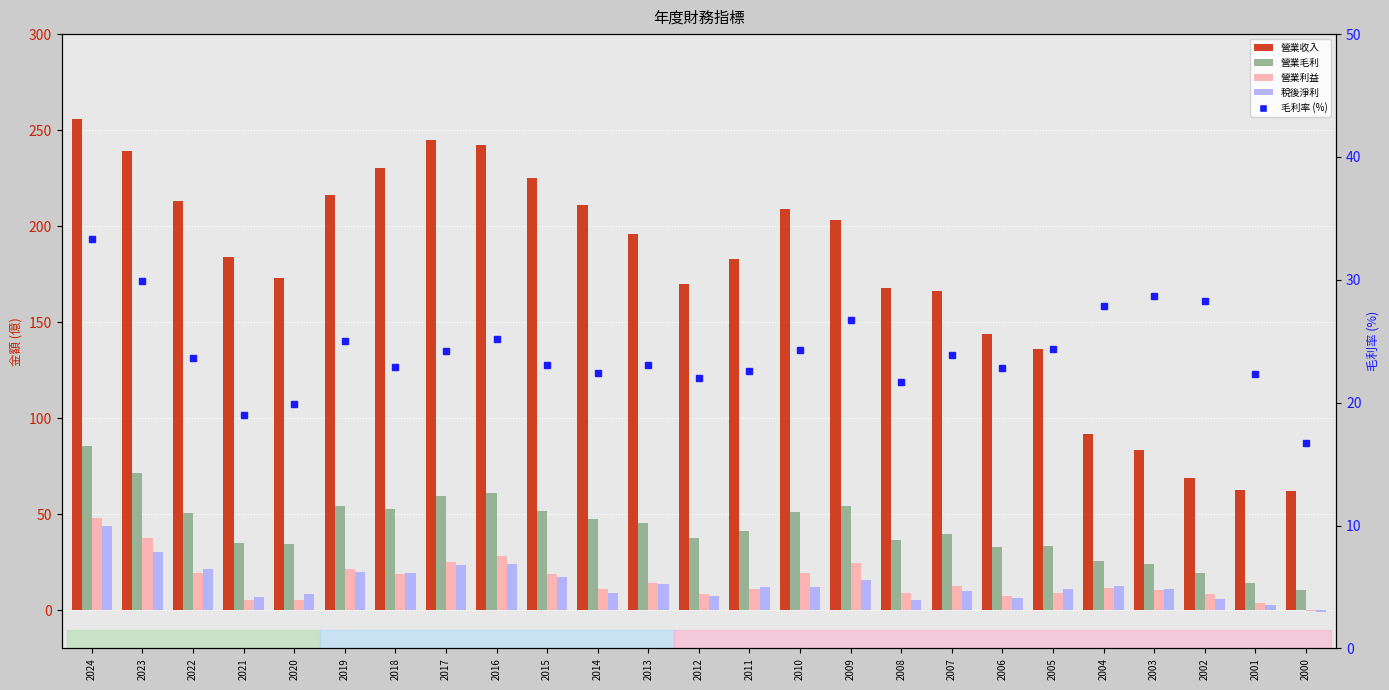

The value of 稅後淨利 at 2012 is 7.3. True or false?

True